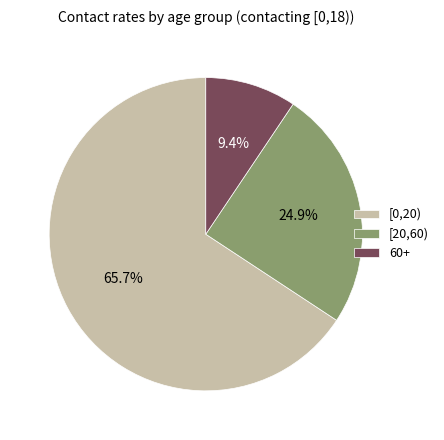

True or false: [0,20) accounts for 66% of the total.

True